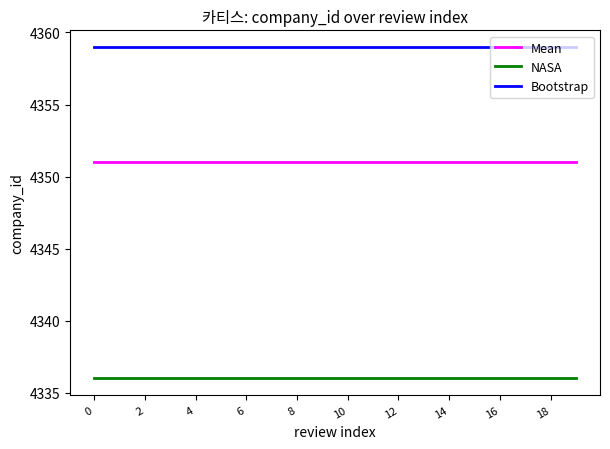

True or false: NASA and Mean intersect in this chart.

False